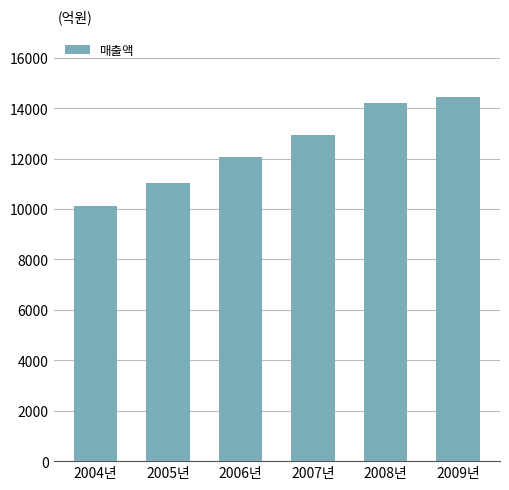

Where is the data nearest to the value 12299?

2006년